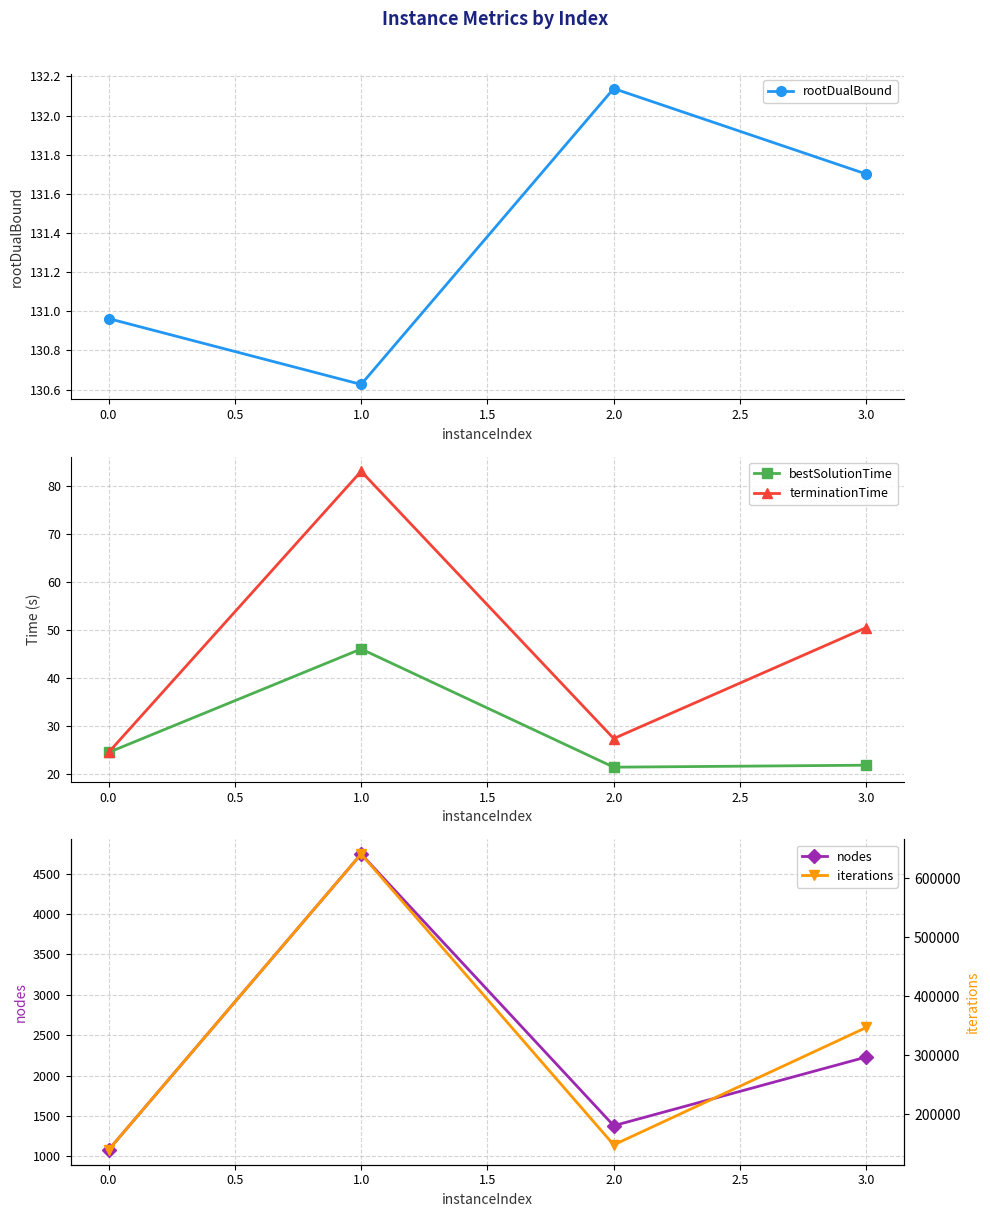

Which series has the largest range (max minus min)?

iterations